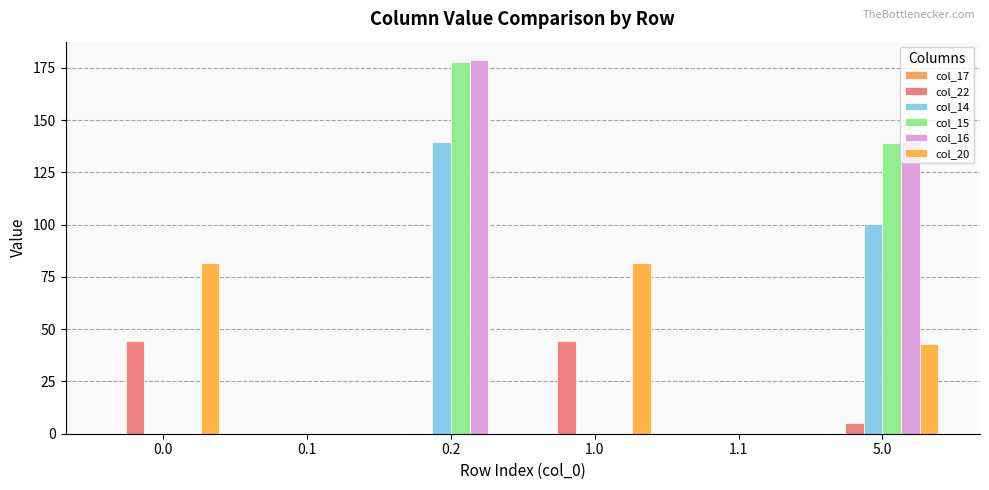

At how many categories does at least one series exceed 163?

1